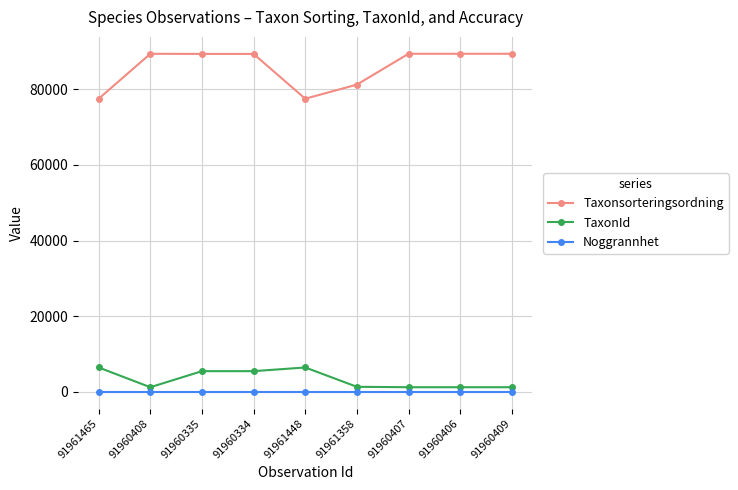

Is the value of TaxonId at 91960334 greater than the value of Taxonsorteringsordning at 91960407?

No